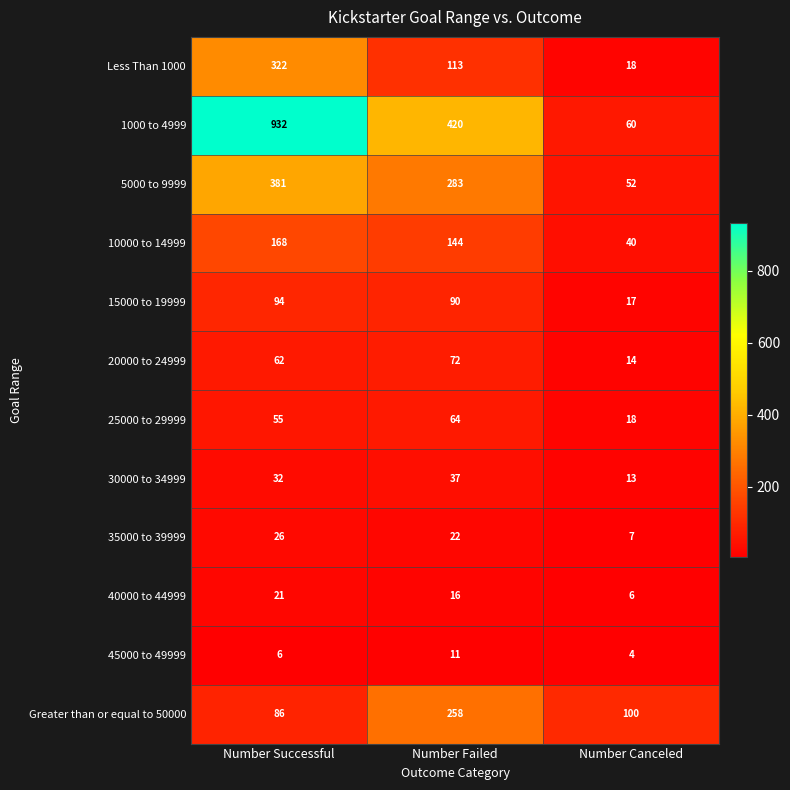

Where is 20000 to 24999 nearest to the value 43?

Number Successful